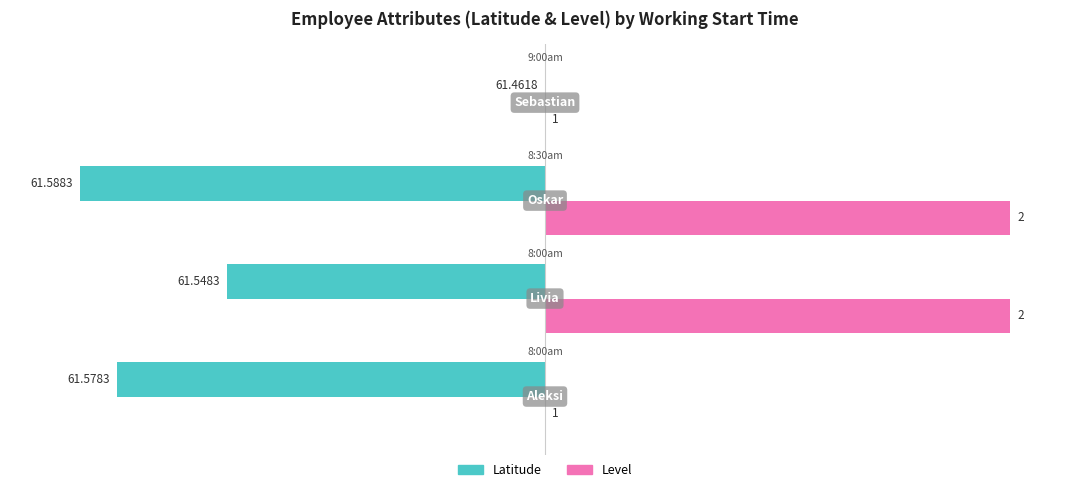

What are all the series names shown in the legend?

Latitude, Level